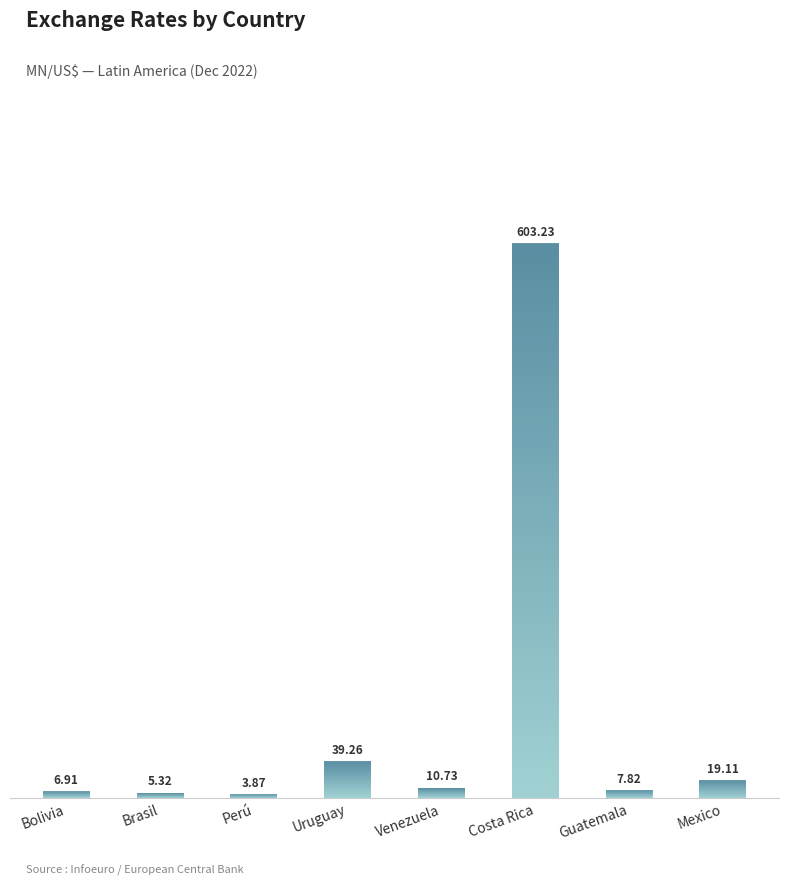

Reading left to right, what are all the values shown in this chart?

Bolivia=6.9	Brasil=5.3	Perú=3.9	Uruguay=39.3	Venezuela=10.7	Costa Rica=603.2	Guatemala=7.8	Mexico=19.1